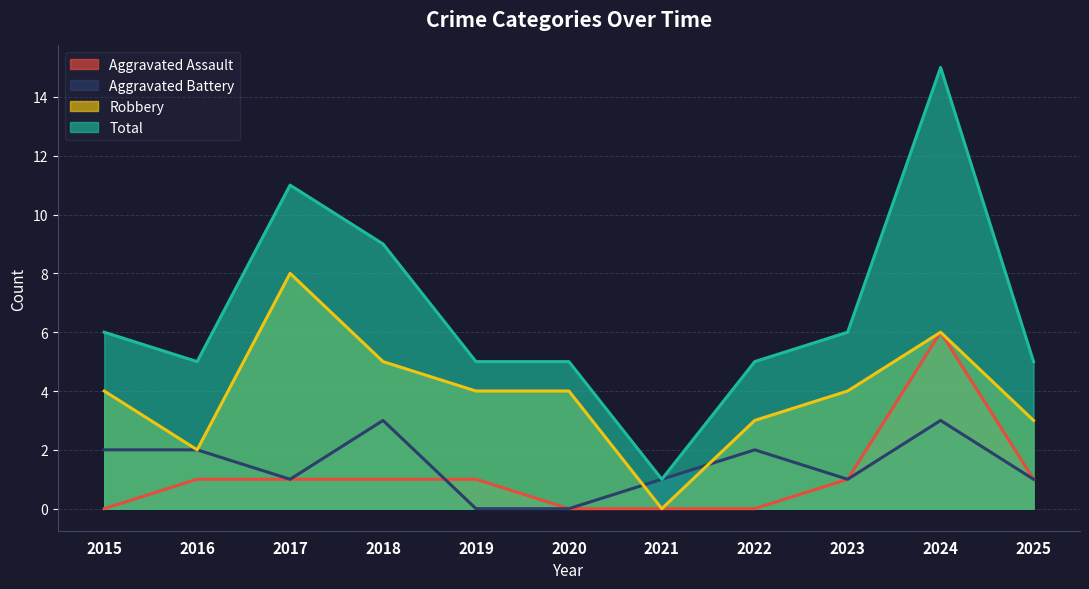

How many interior local valleys does the Total series have?

2